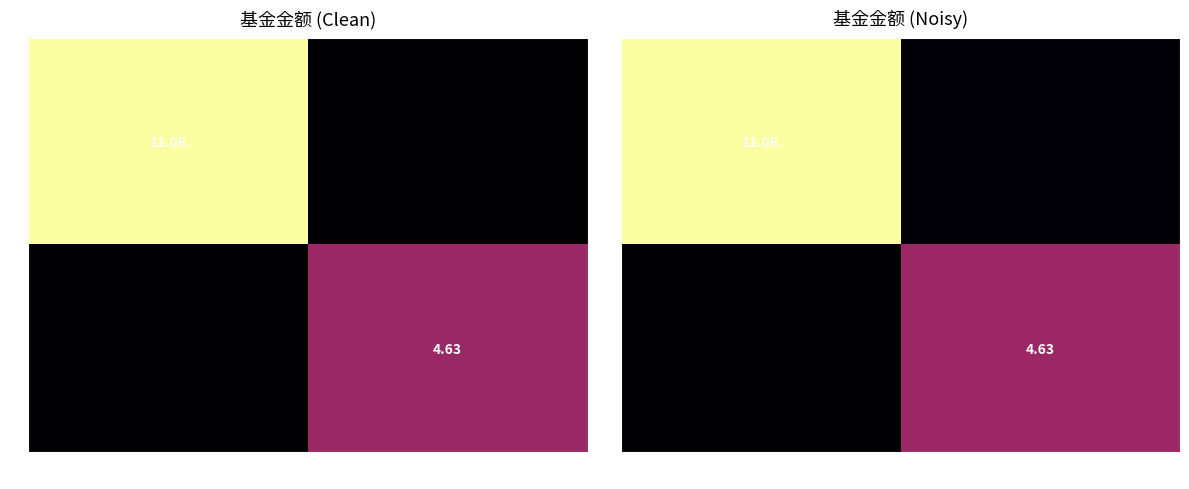

Which category has the highest value across all series?

003293